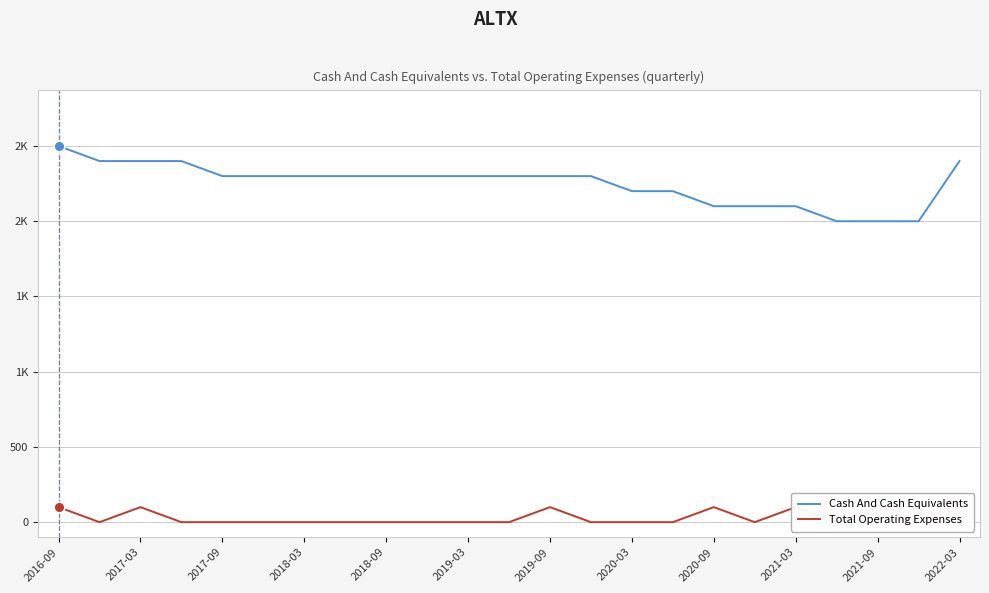

What are all the series names shown in the legend?

Cash And Cash Equivalents, Total Operating Expenses